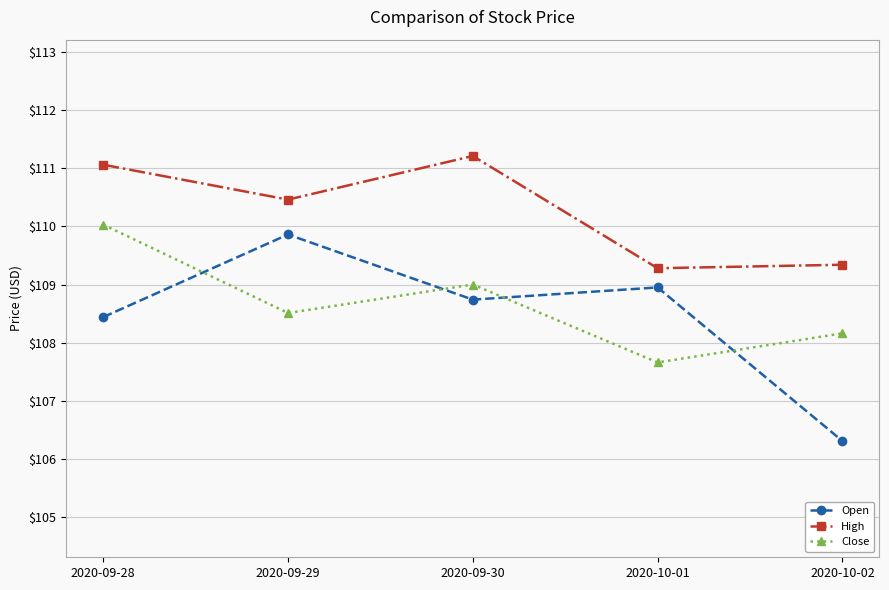

How many data points in Open are above 108?

4